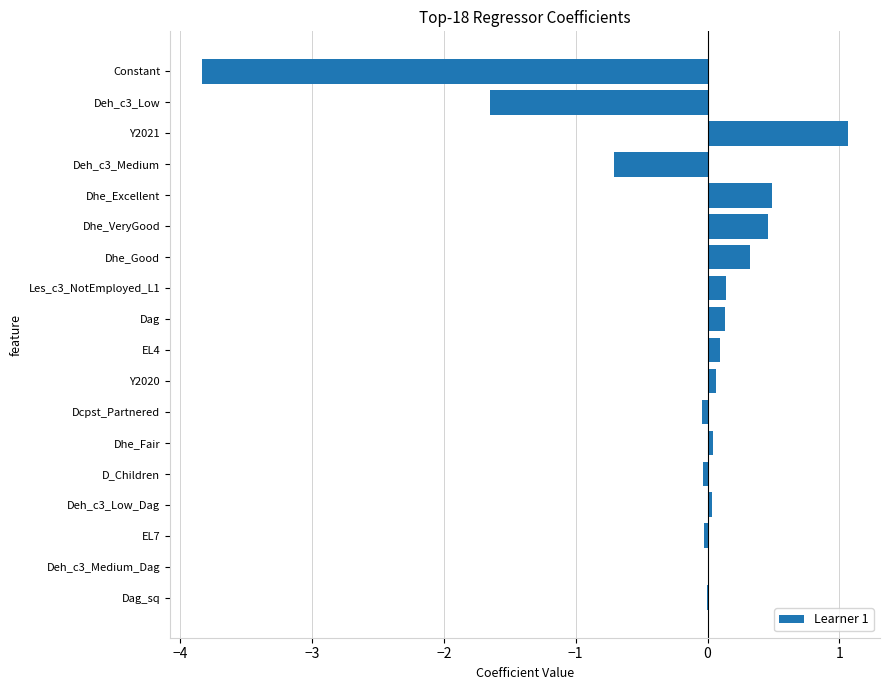

Which label corresponds to the largest value in the chart?

Y2021